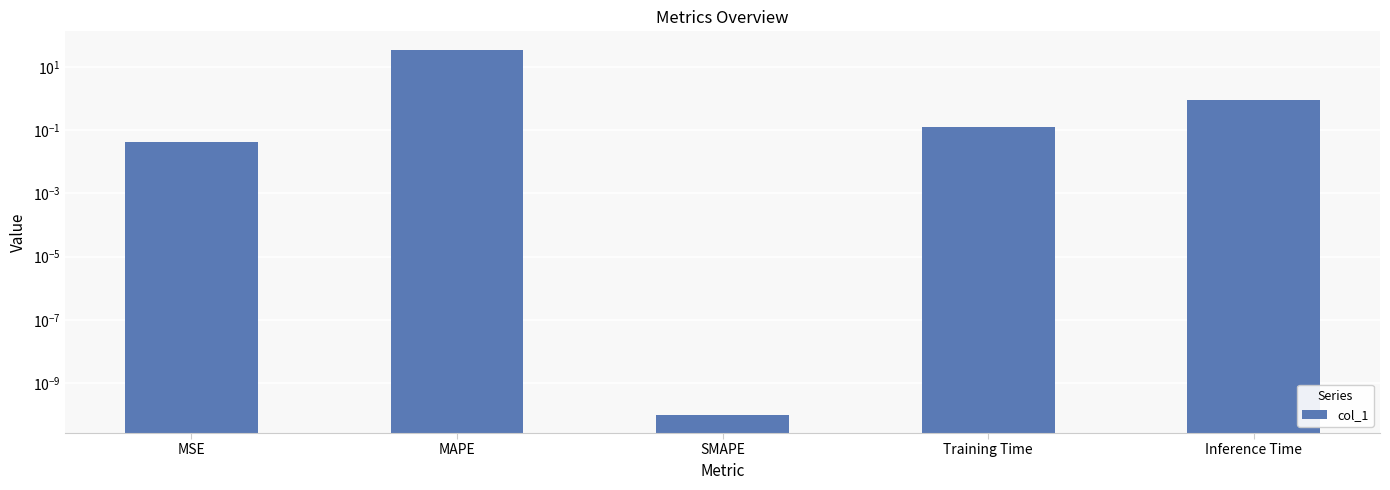

Reading left to right, list all the values displayed in this chart.

0.0	35.0	0.0	0.1	0.9